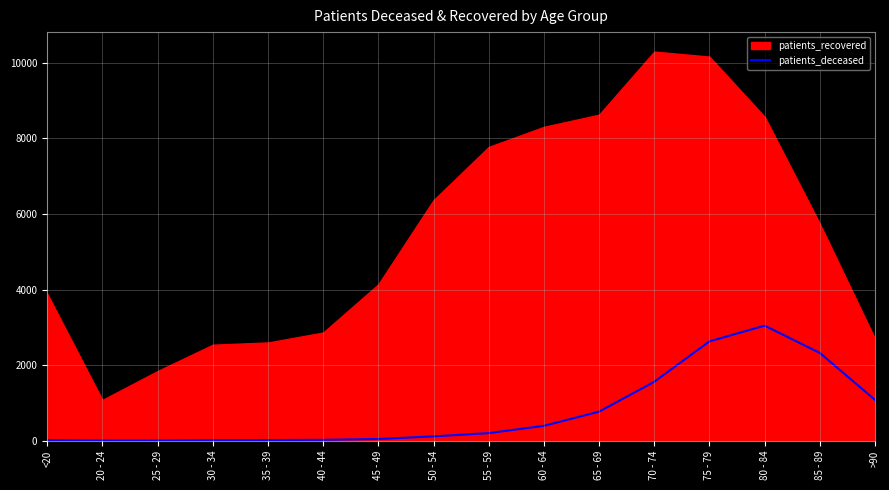

What is the highest value of the patients_deceased series?

3044